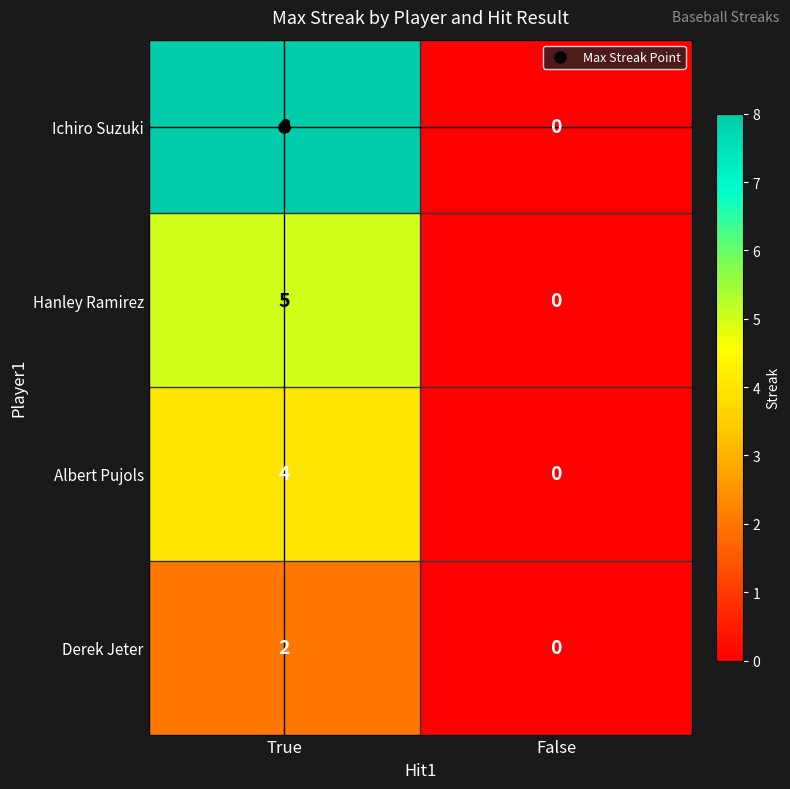

List the series in order of their peak value, highest first.

Ichiro Suzuki, Hanley Ramirez, Albert Pujols, Derek Jeter